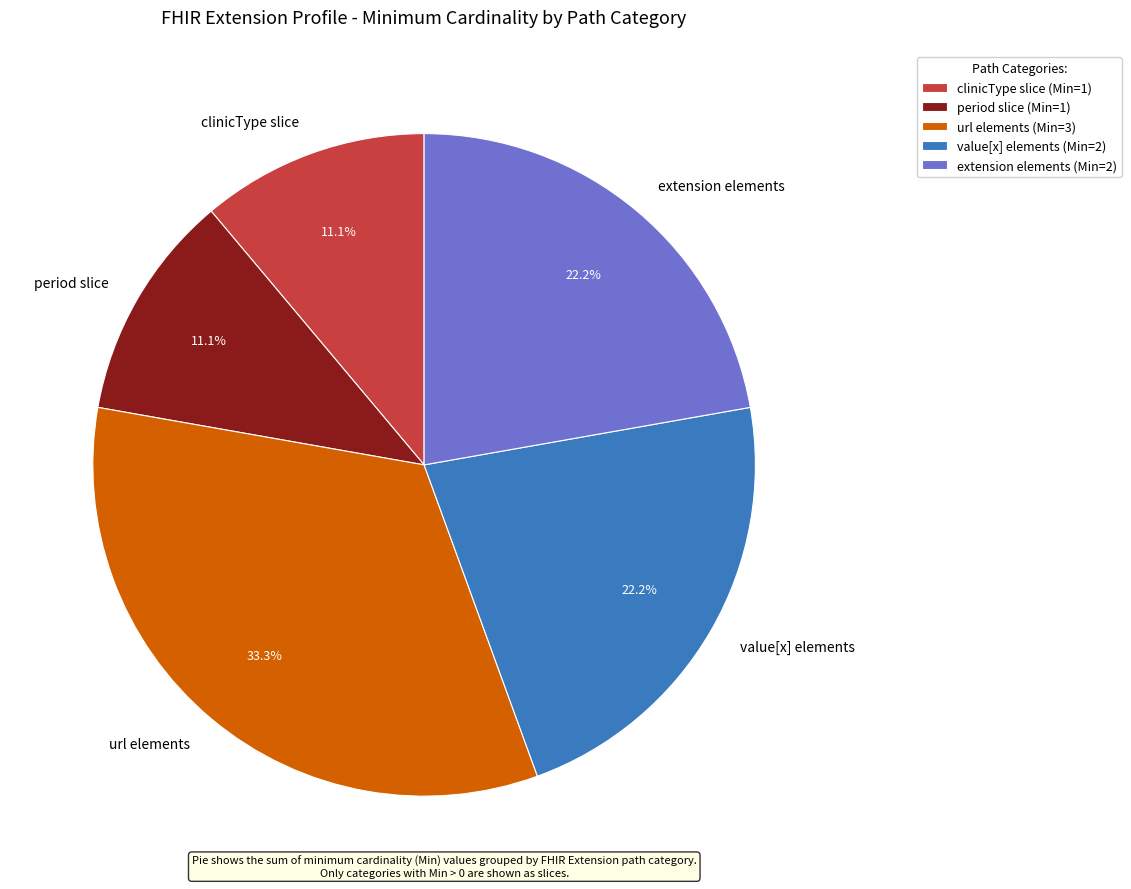

How much of the chart is everything except url elements?

66.7%